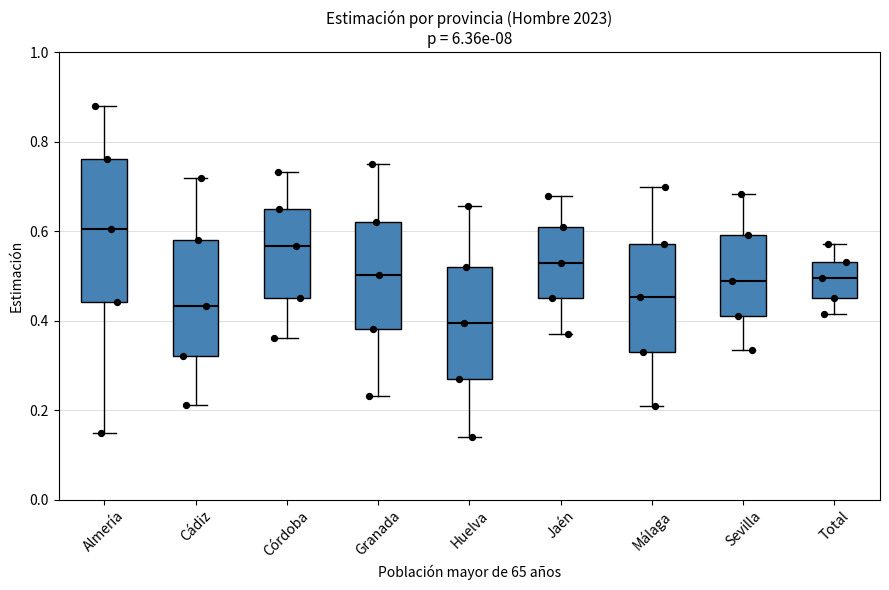

Reading left to right, read every box against the y-axis: the position of its median line, the range the box covers, and the ends of its whiskers. The values are not printed on the chart, so give them approximately, as read against the axis.

Almería: median 0.60, box 0.44 to 0.76, whiskers 0.14 to 0.88
Cádiz: median 0.44, box 0.32 to 0.58, whiskers 0.22 to 0.72
Córdoba: median 0.56, box 0.46 to 0.66, whiskers 0.36 to 0.74
Granada: median 0.50, box 0.38 to 0.62, whiskers 0.24 to 0.74
Huelva: median 0.40, box 0.28 to 0.52, whiskers 0.14 to 0.66
Jaén: median 0.52, box 0.46 to 0.62, whiskers 0.36 to 0.68
Málaga: median 0.46, box 0.34 to 0.58, whiskers 0.20 to 0.70
Sevilla: median 0.48, box 0.42 to 0.60, whiskers 0.34 to 0.68
Total: median 0.50, box 0.46 to 0.54, whiskers 0.42 to 0.58